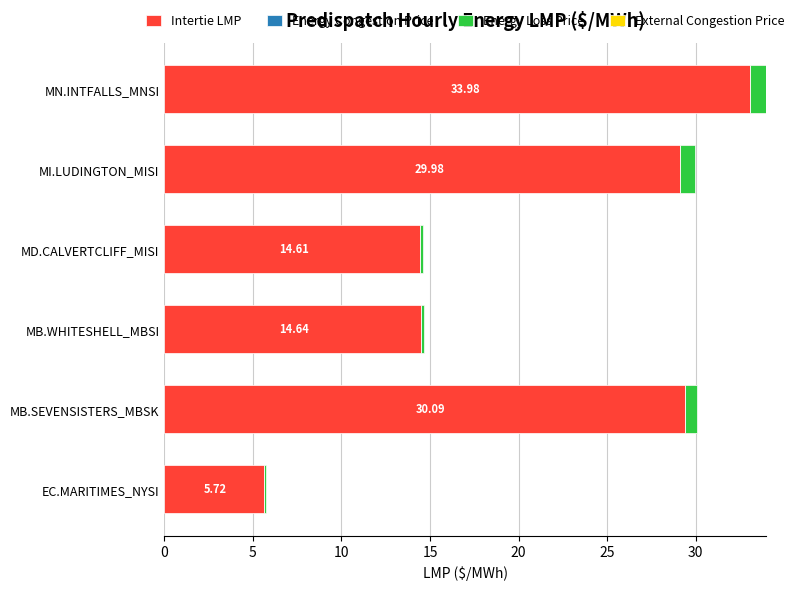

Between 0 and 10, which series saw the biggest shift?

Intertie LMP